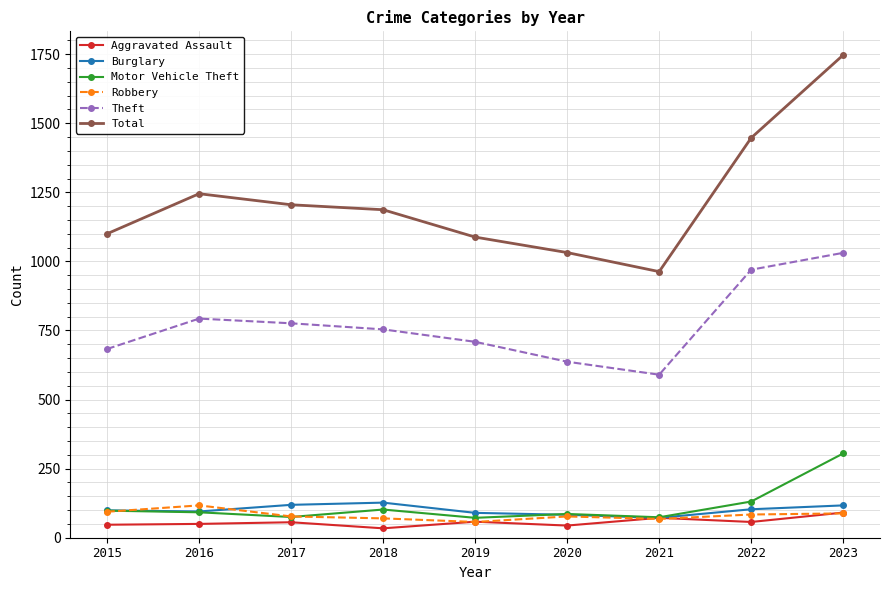

True or false: Total and Aggravated Assault intersect in this chart.

False